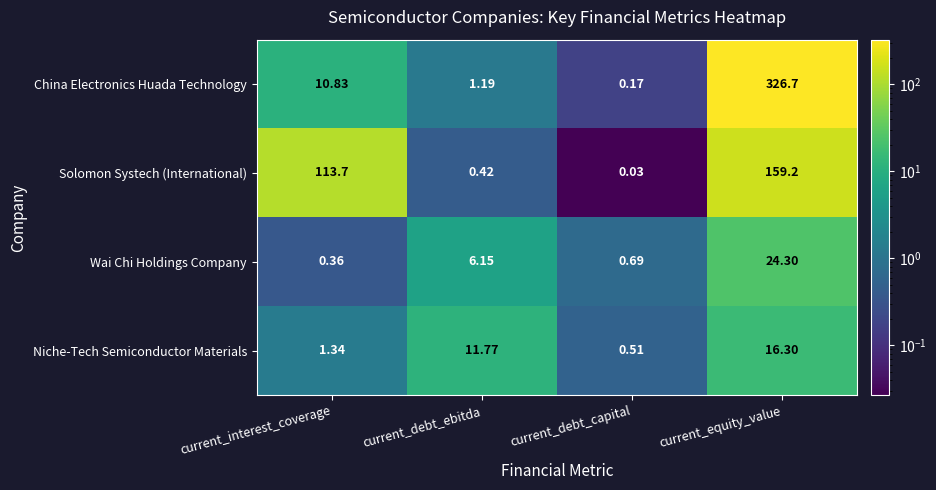

At which category is the sum across all series the highest?

current_equity_value